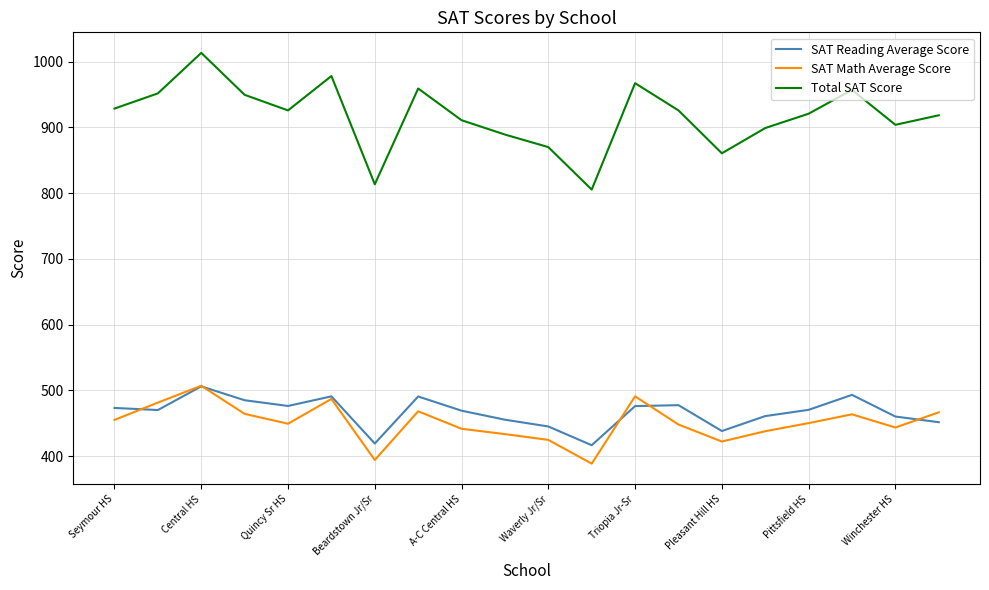

True or false: SAT Math Average Score and Total SAT Score cross at least once.

False